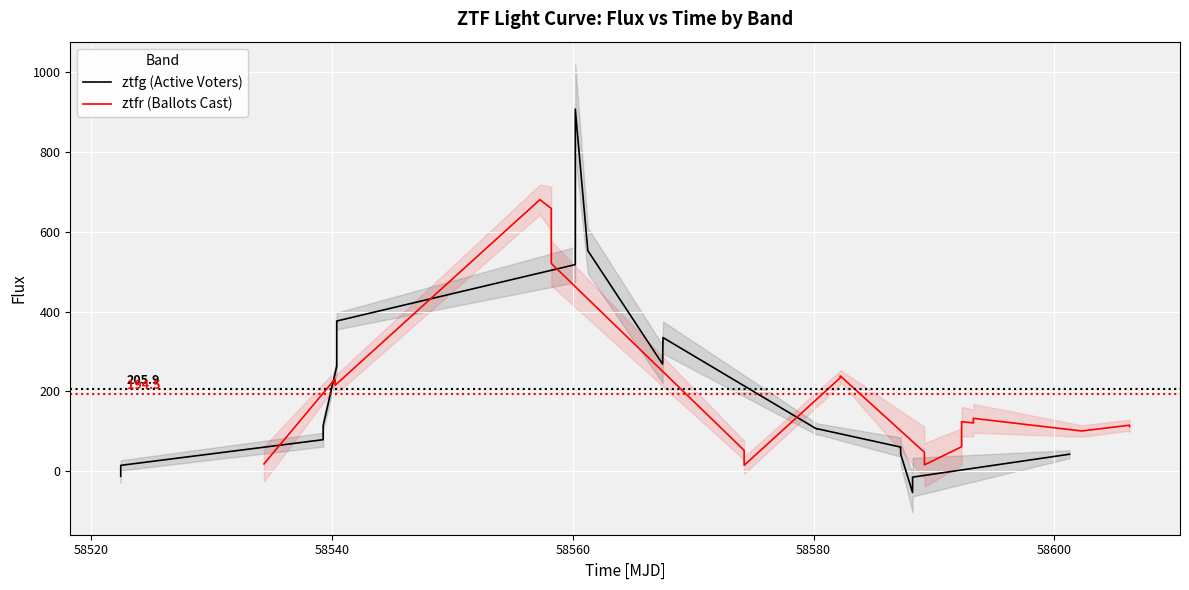

List the labels in order of fluxerr value, smallest first.

33, 1, 4, 20, 35, 19, 34, 36, 22, 0, 7, 3, 21, 5, 8, 18, 17, 6, 23, 24, 31, 32, 30, 9, 16, 2, 12, 29, 15, 26, 25, 28, 10, 11, 14, 27, 13